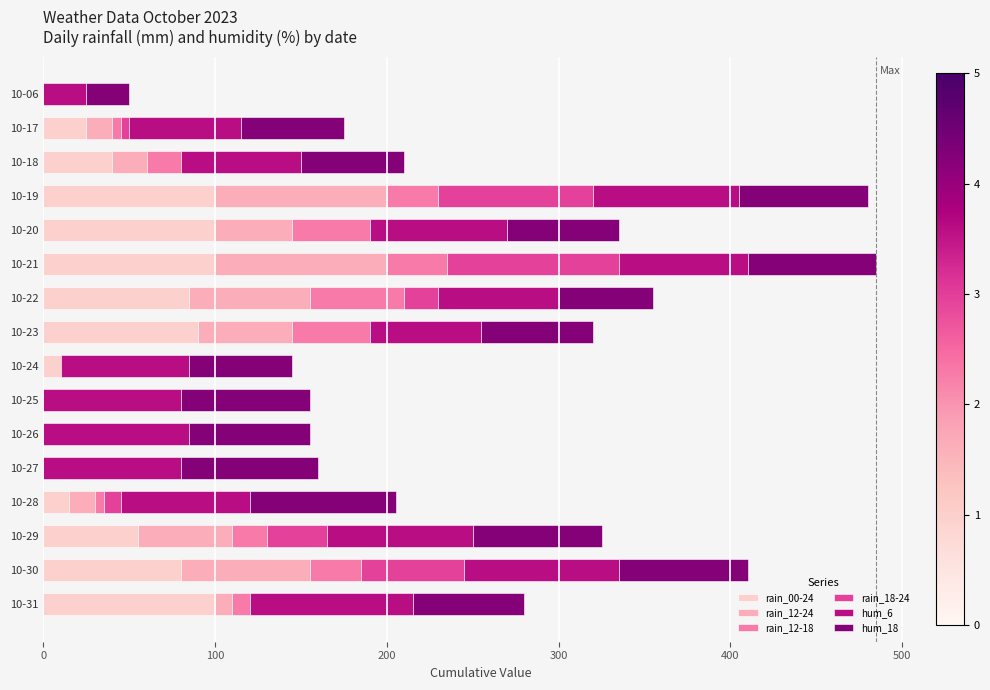

How many distinct data groups are displayed?

6